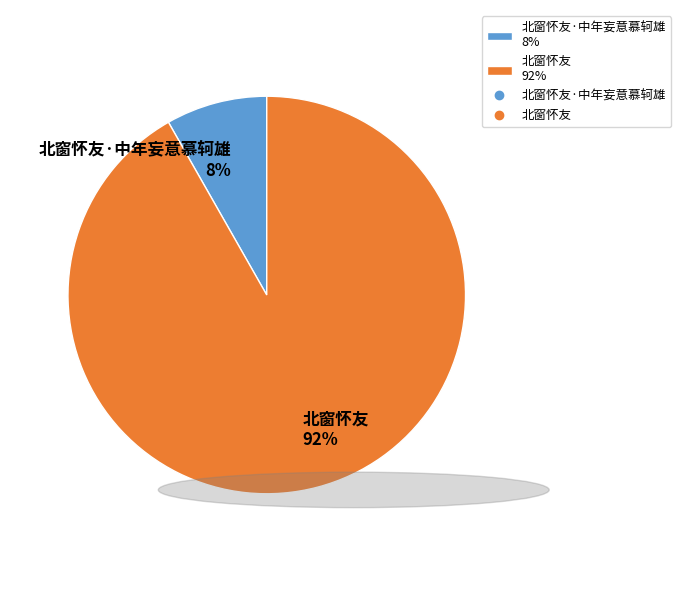

Is it true that 北窗怀友·中年妄意慕轲雄 8% is 8% of the pie?

True